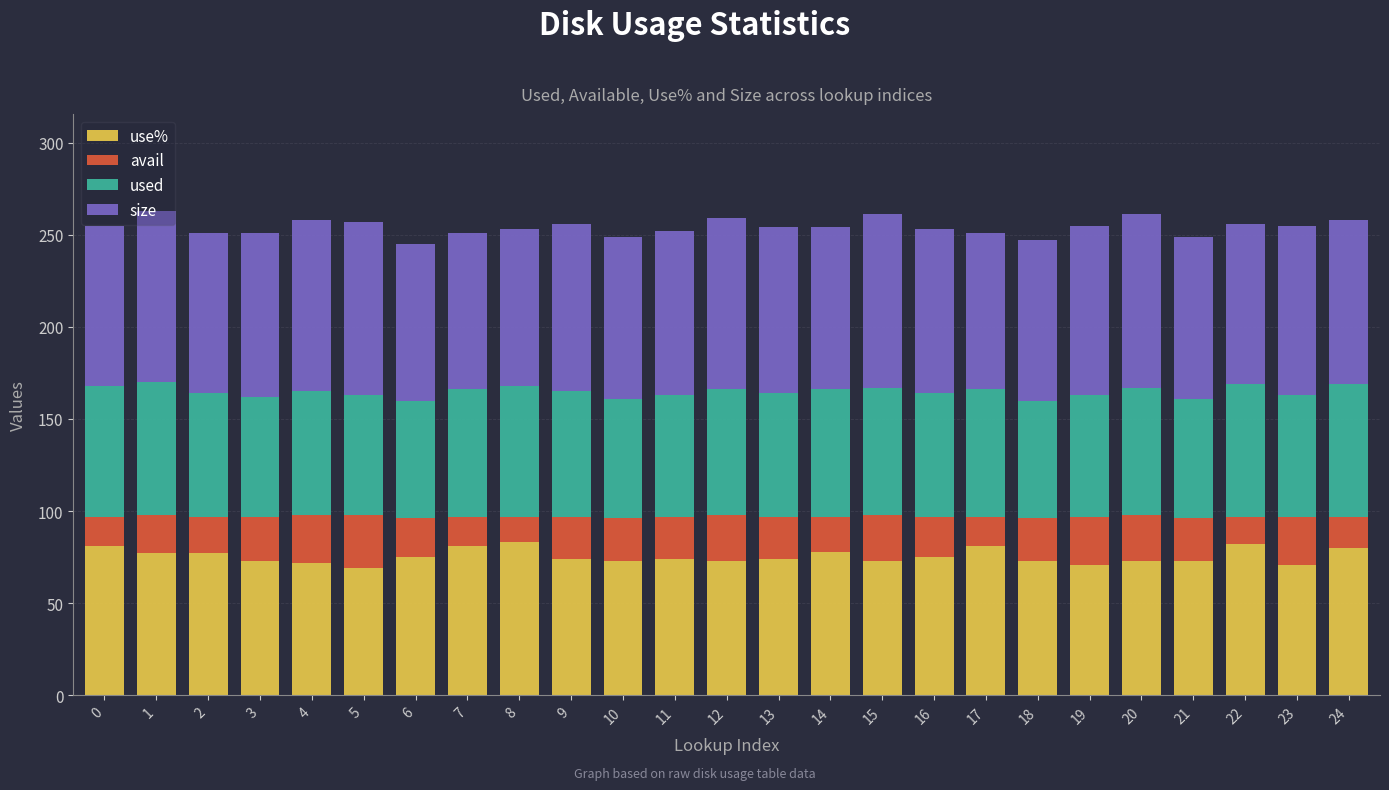

The use% series shows 73 at 18. True or false?

True